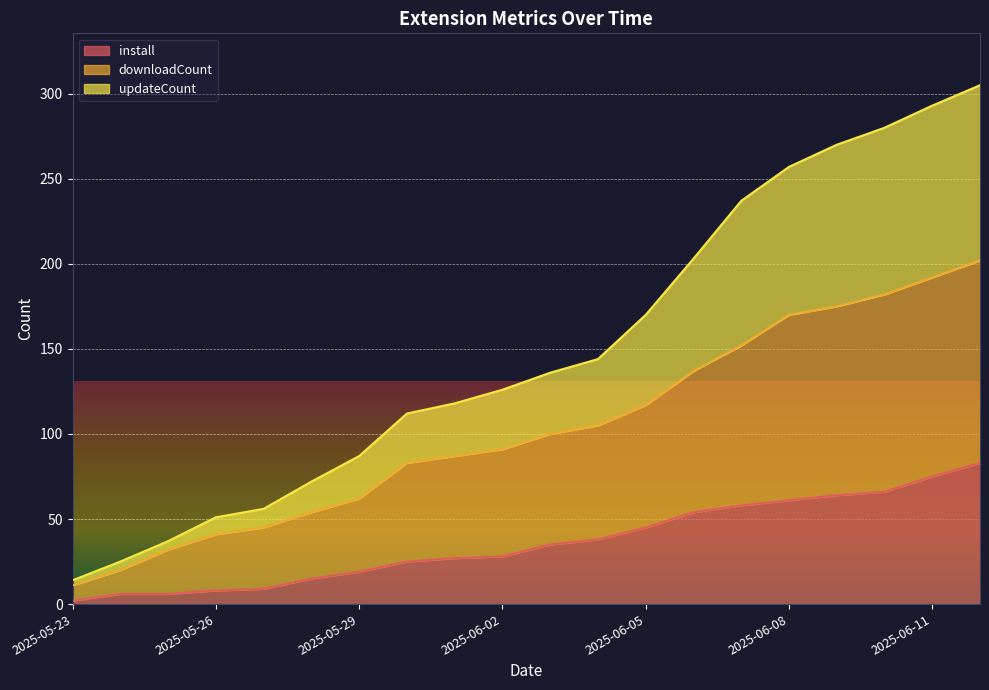

True or false: updateCount has more than 0 interior local peaks.

False